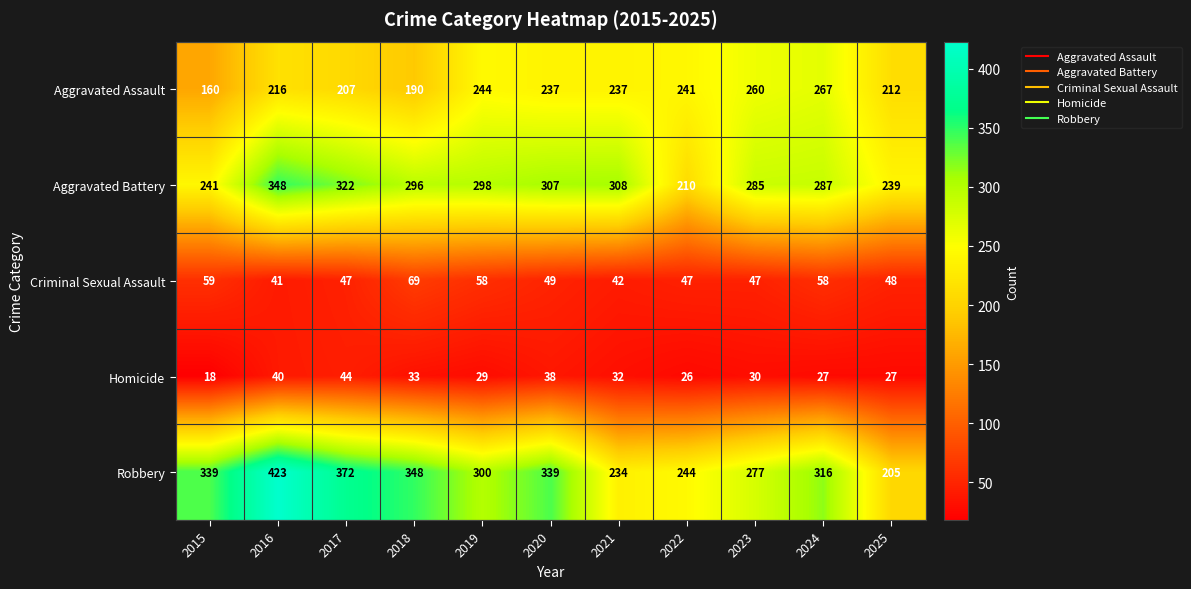

What is the minimum value shown in the chart?

18